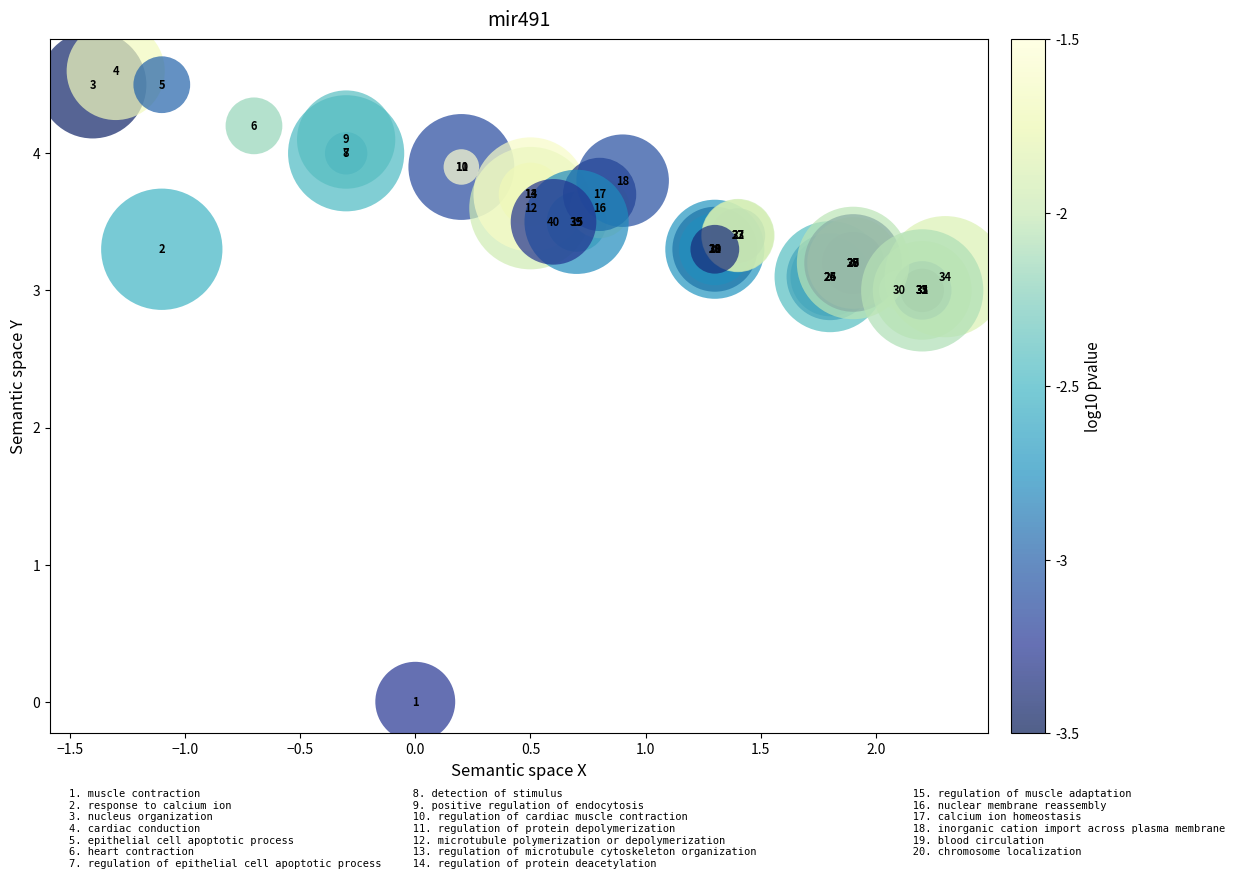

What Y value in the scatter plot is closest to 2?

3.0